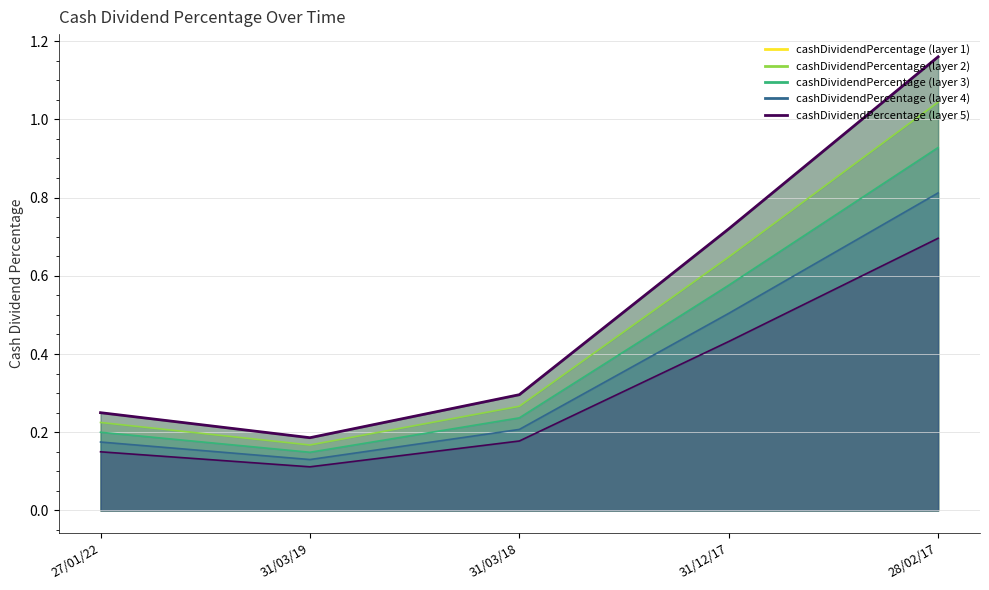

List the labels in order of value, smallest first.

31/03/19, 27/01/22, 31/03/18, 31/12/17, 28/02/17